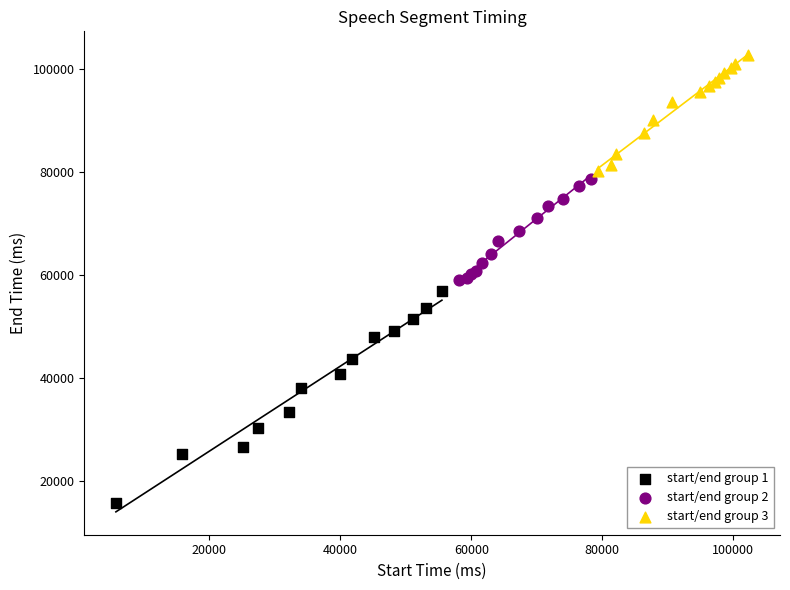

What are all the series names shown in the legend?

start/end group 1, start/end group 2, start/end group 3